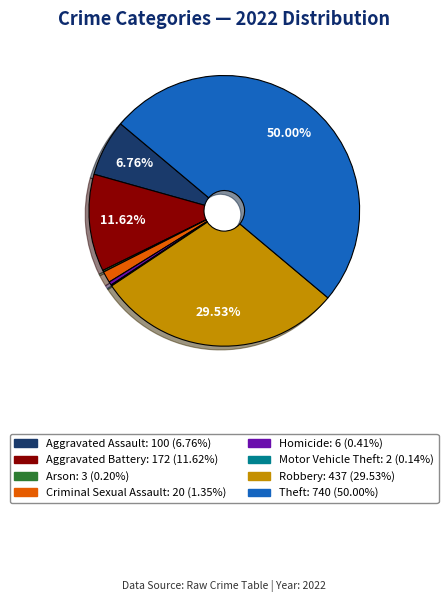

Which slice is the largest?

Theft